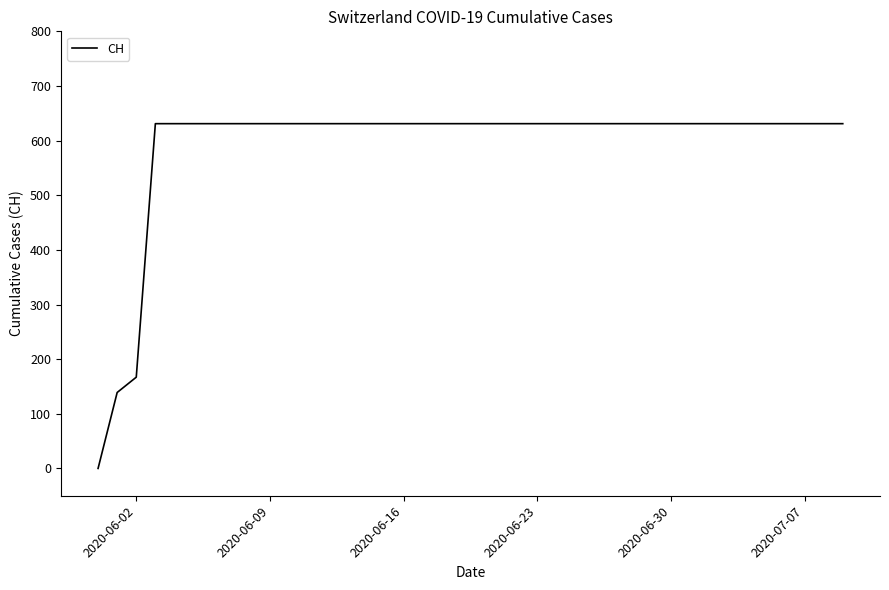

What is the difference between the maximum and minimum values?

631